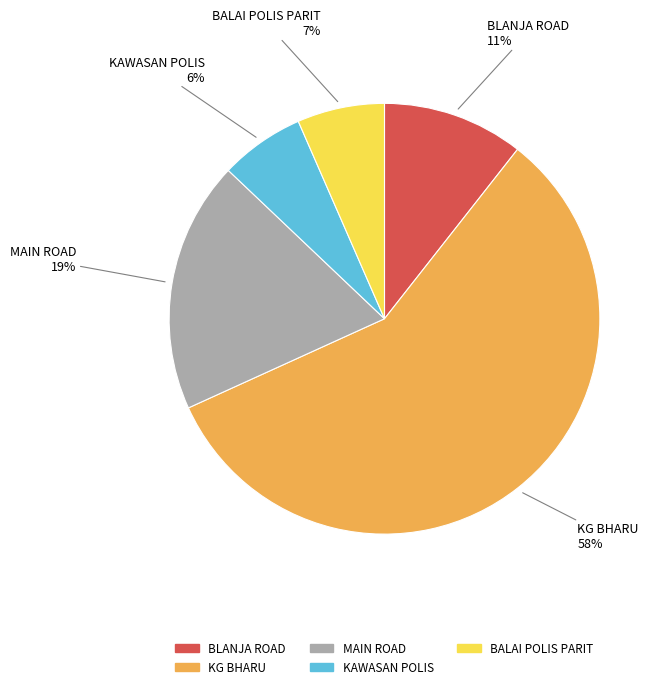

To the nearest percent, what percentage of the pie is MAIN ROAD?

19%